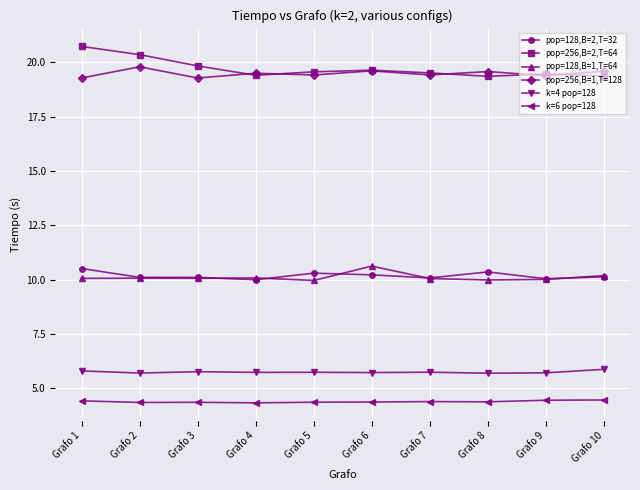

The value of pop=256,B=1,T=128 at Grafo 3 is 19.3. True or false?

True